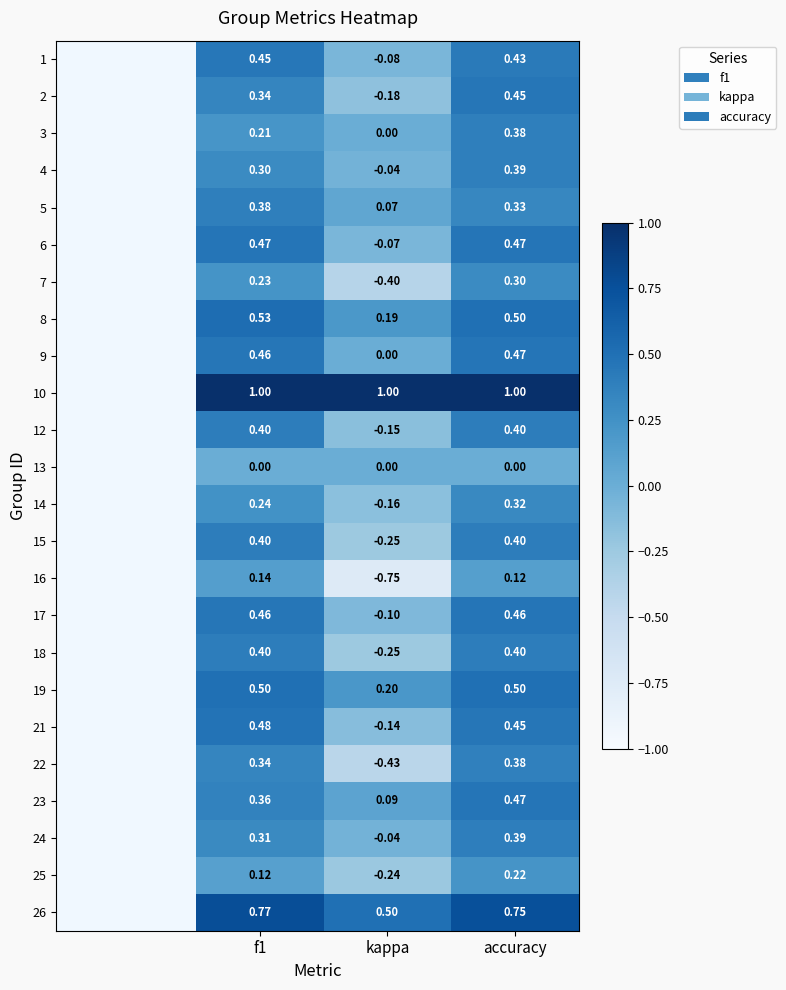

Which category has the lowest value in the 7 series?

kappa